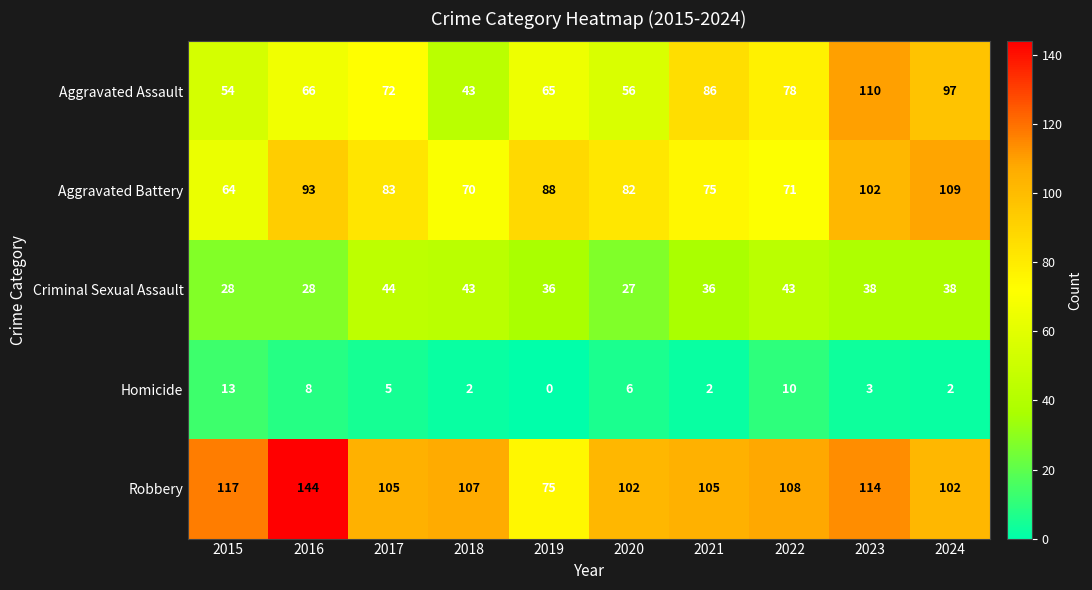

True or false: Aggravated Assault has a value of 56 at 2020.

True